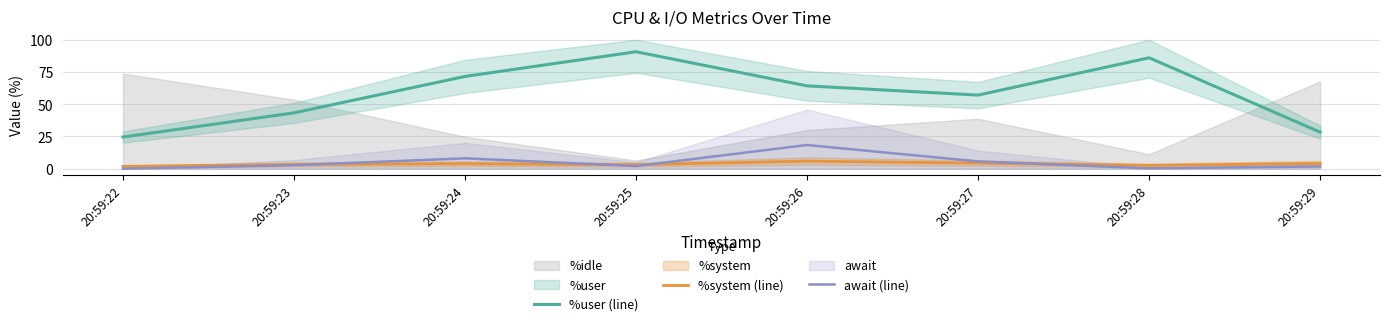

Rank the series by their maximum value, from highest to lowest.

%user (line), await (line), %system (line)